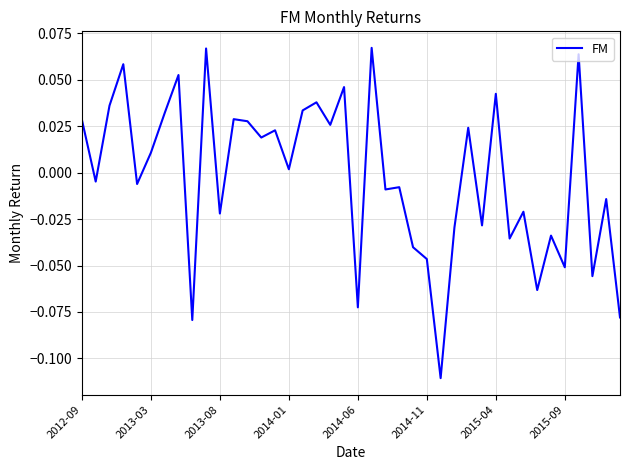

How many lines are shown in the chart?

1